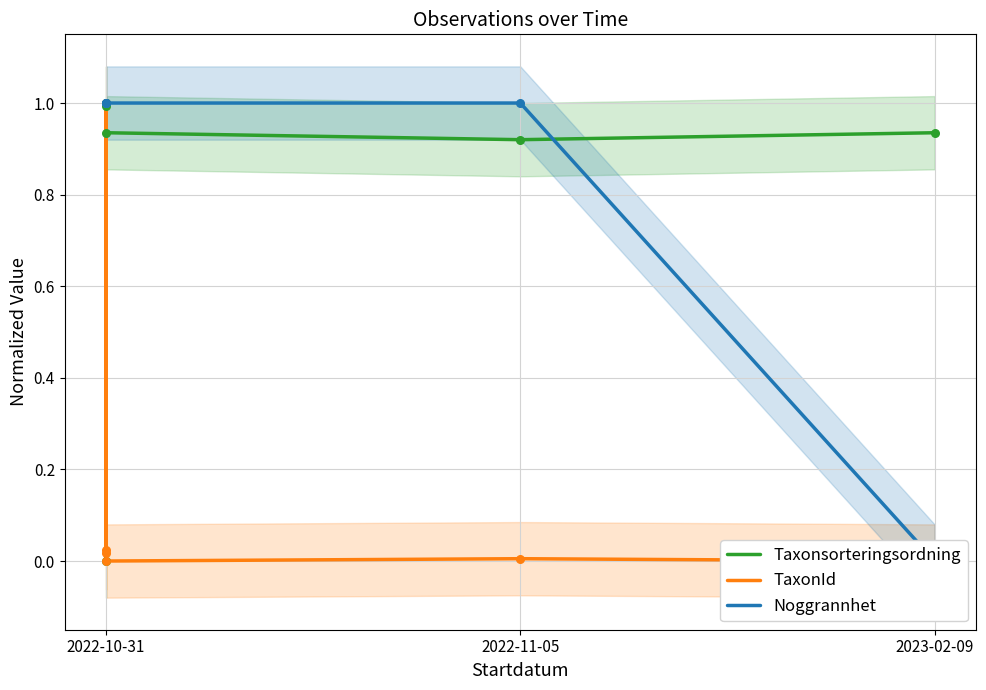

Which series reaches the maximum Y coordinate?

Taxonsorteringsordning